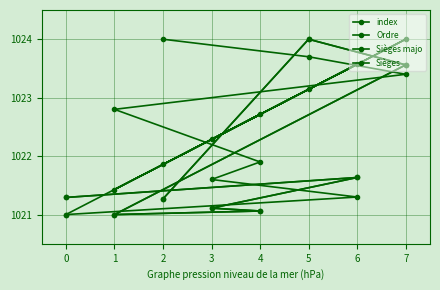

Which series ends up on top after the final intersection of Ordre and index?

index